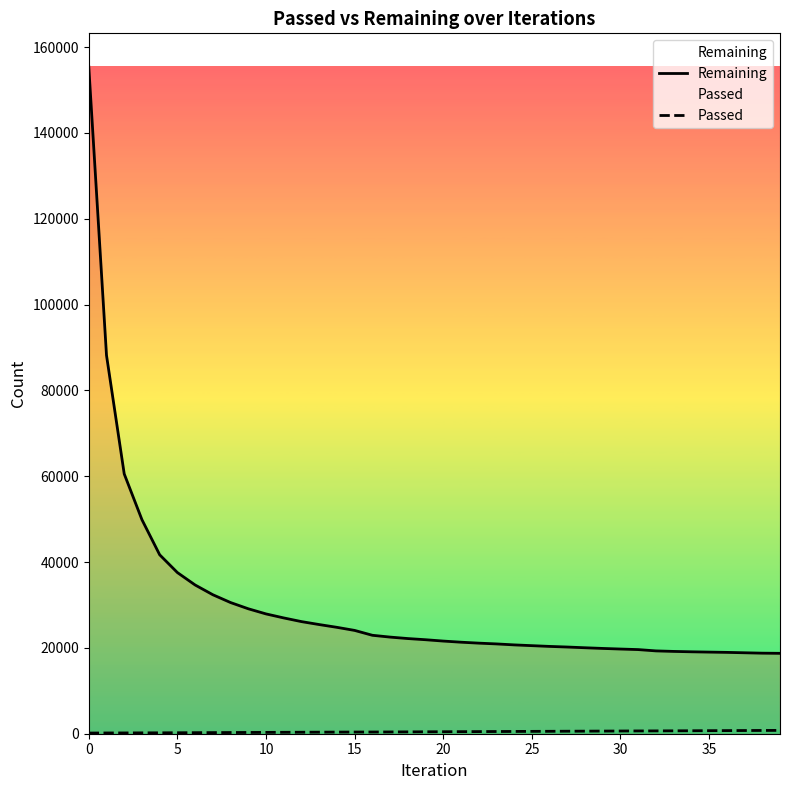

What is the value of the Passed point at the 2nd from the left?

176